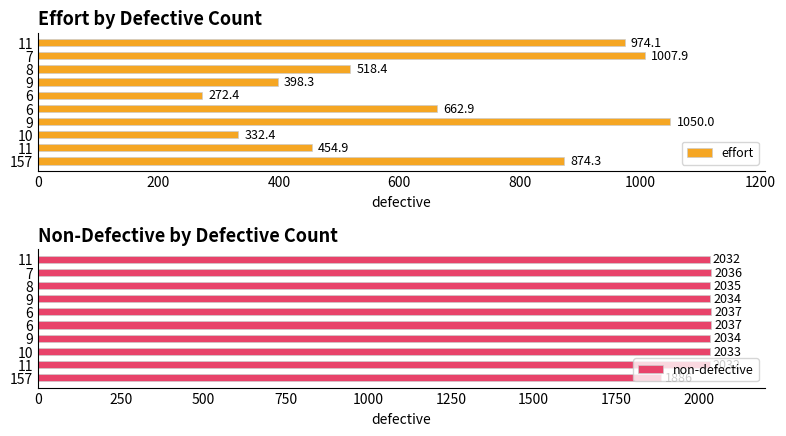

What is the maximum value for non-defective?

2037